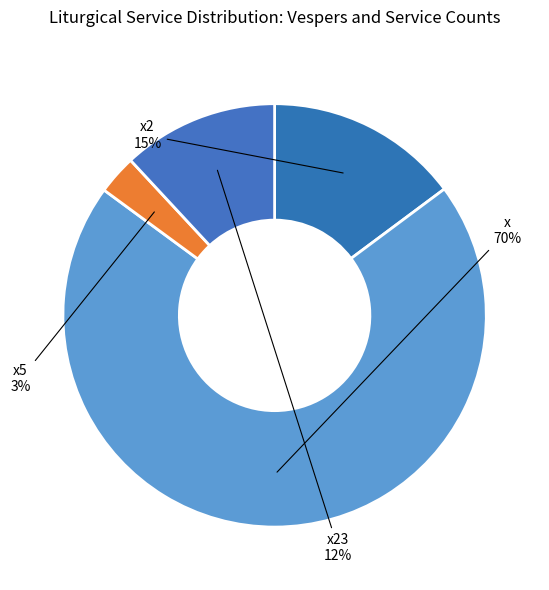

How many segments does this pie chart have?

4